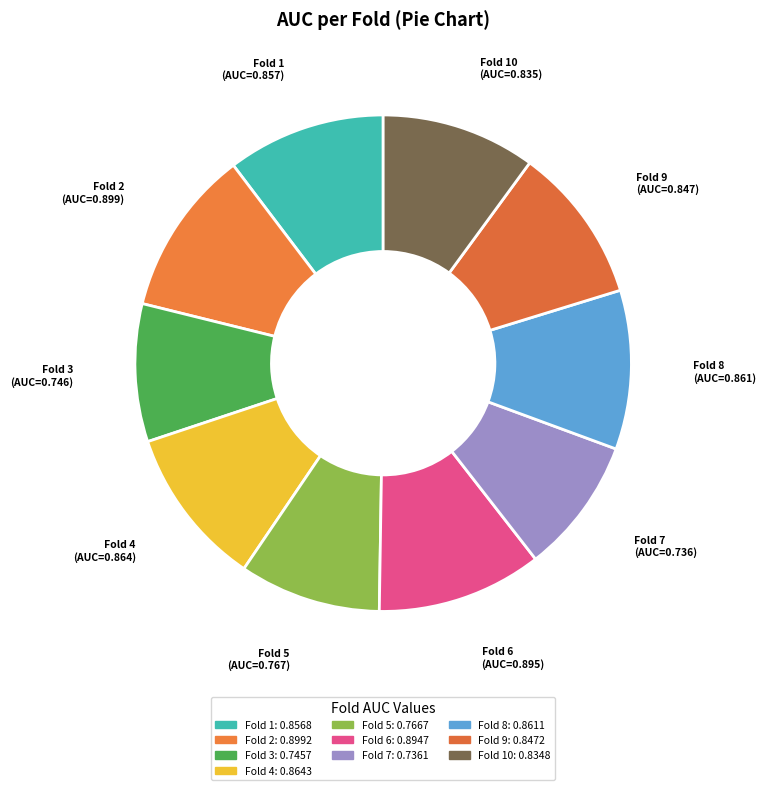

Between Fold 3 and Fold 4, which is larger?

Fold 4